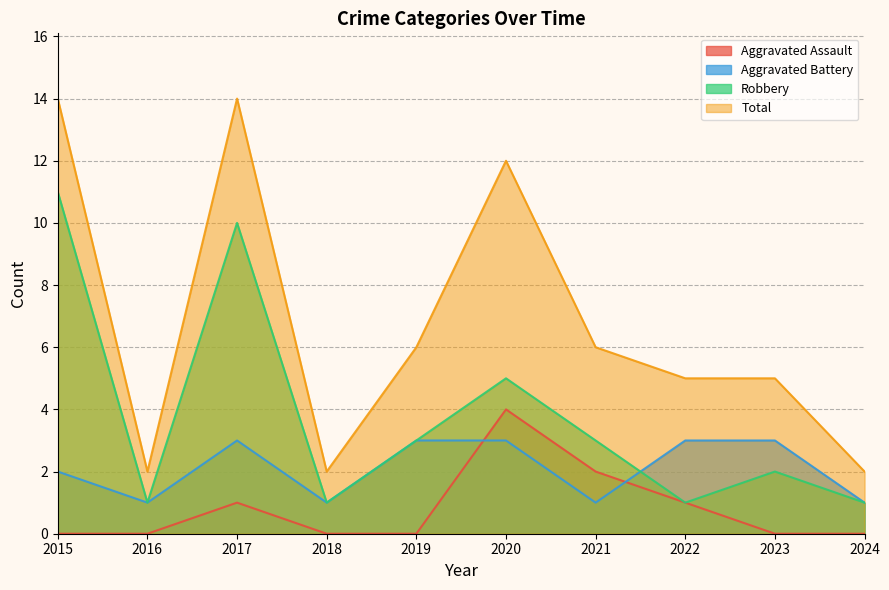

True or false: Aggravated Assault and Total intersect in this chart.

False